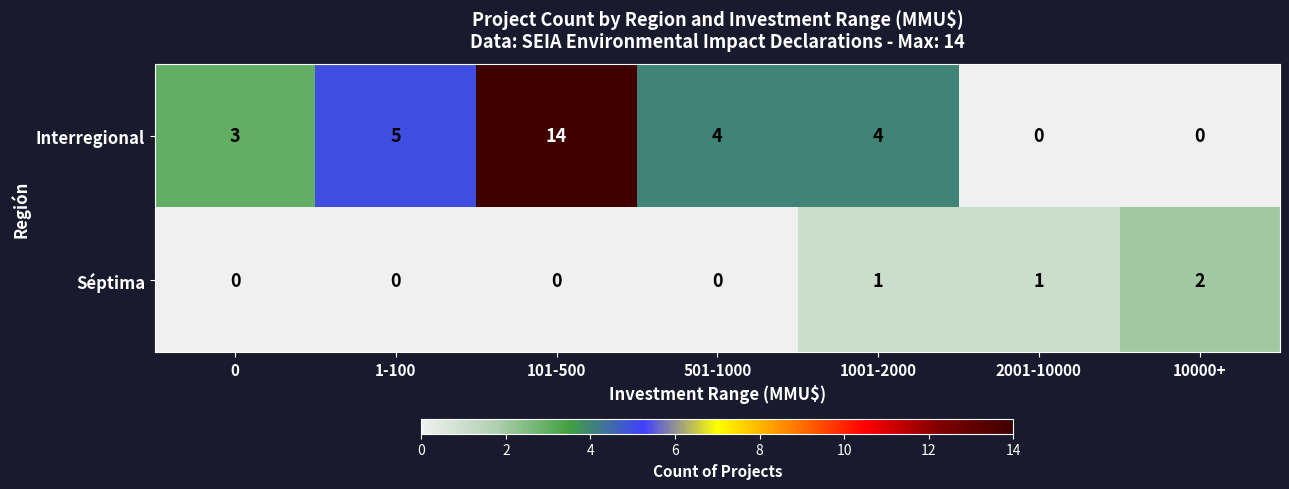

How many data points in Interregional are less than 4?

3